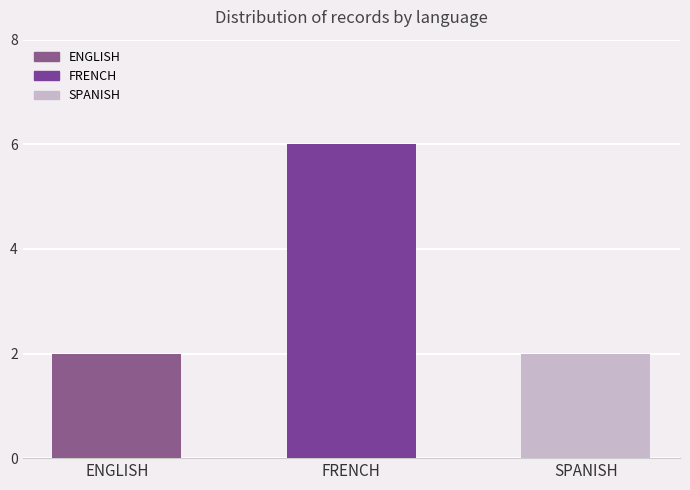

What is the label of the 3rd bar from the right?

ENGLISH